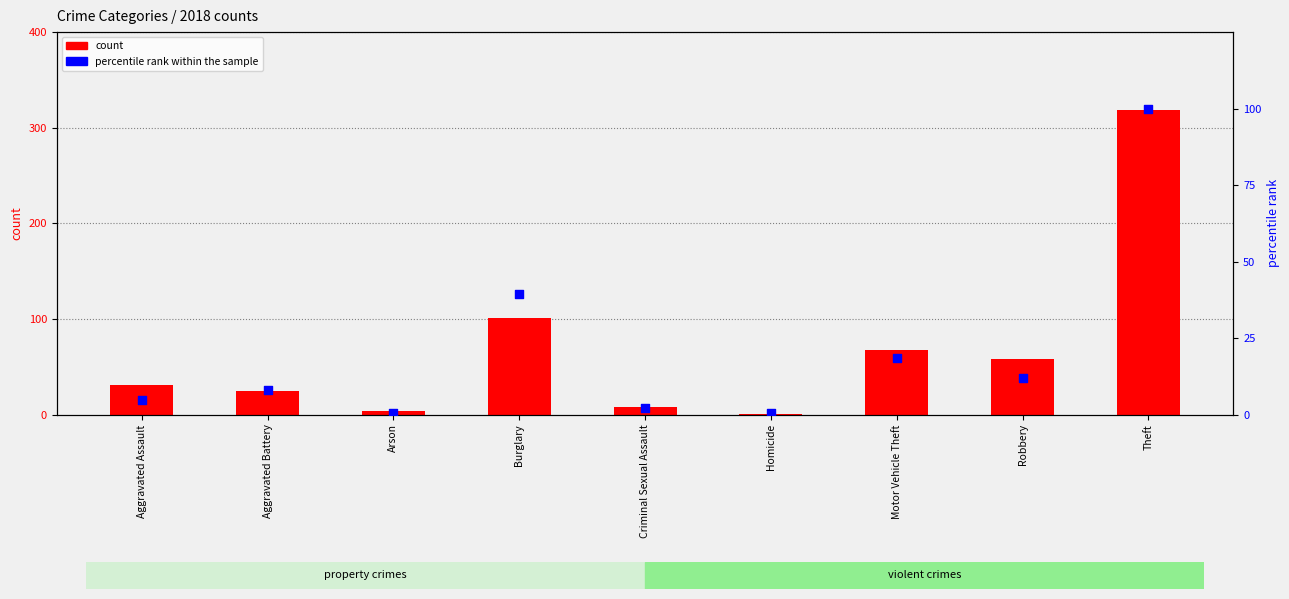

What is the total value across all series at Aggravated Assault?

35.8